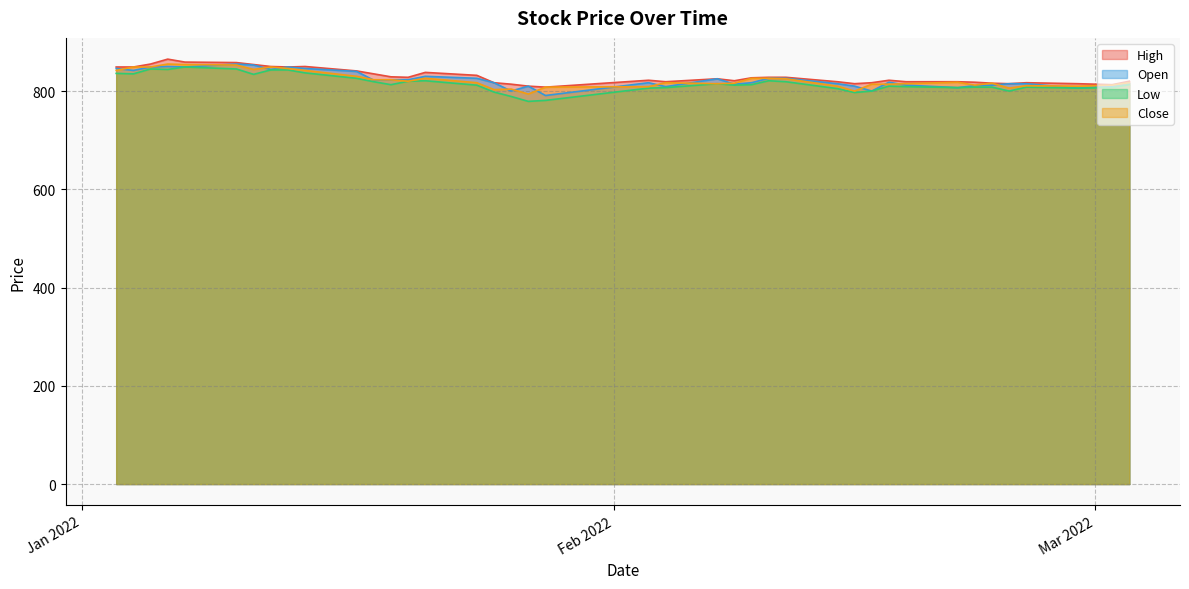

What is the value of the Open point at the 30th from the left?

800